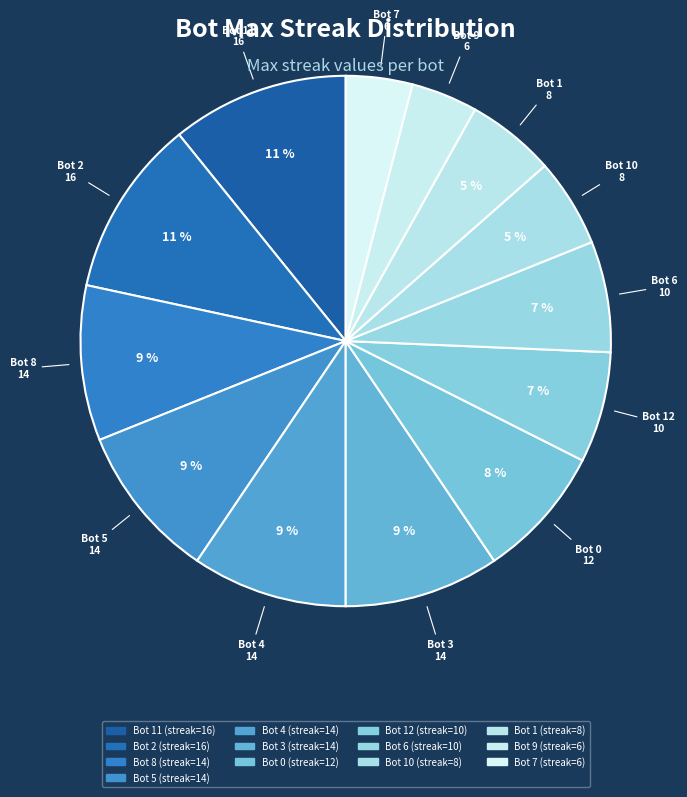

Is it true that Bot 8 is 18% of the pie?

False